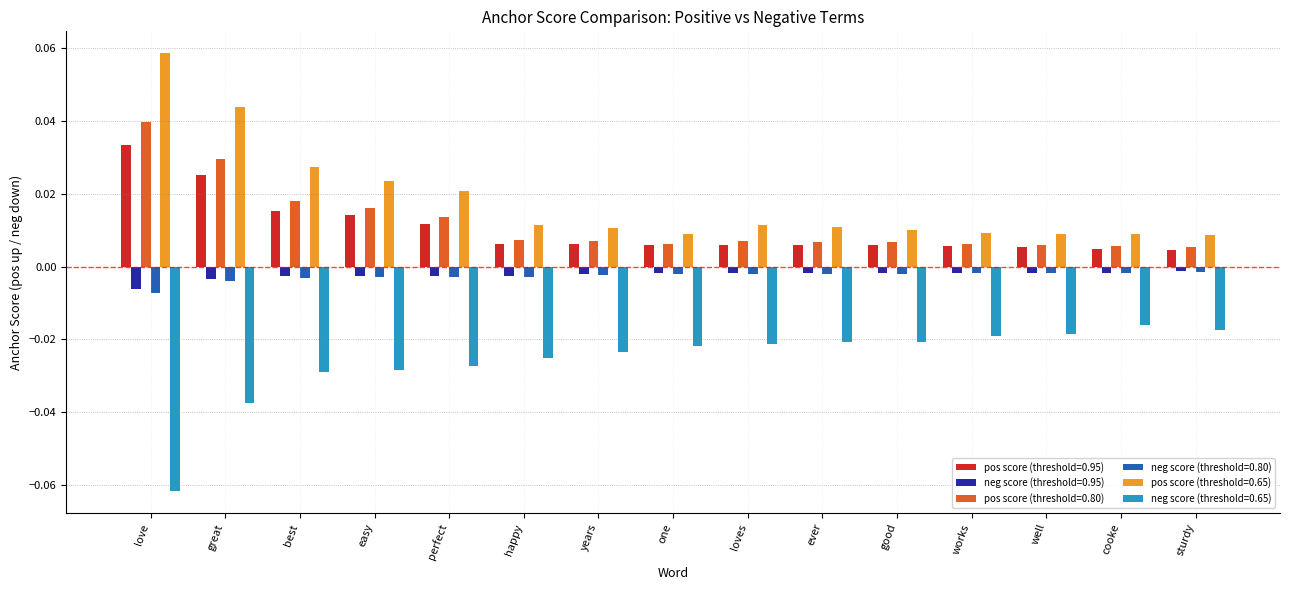

The pos score (threshold=0.95) series shows 0.0 at best. True or false?

True